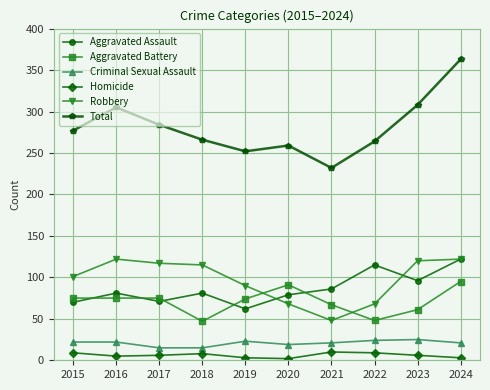

What is the sum of the Criminal Sexual Assault values at 2016 and 2022?

46